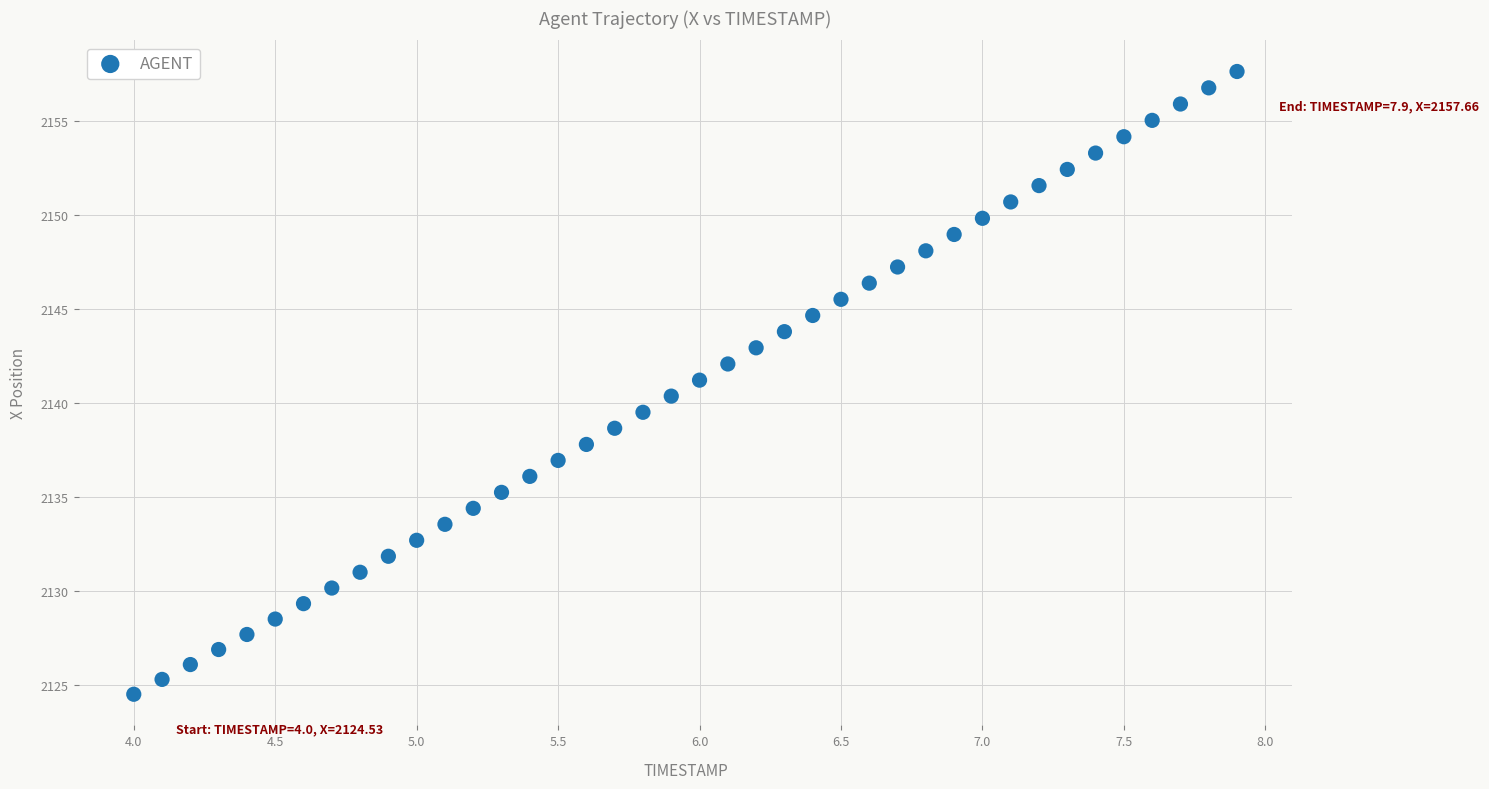

What is the range of X values (max minus min)?

3.9